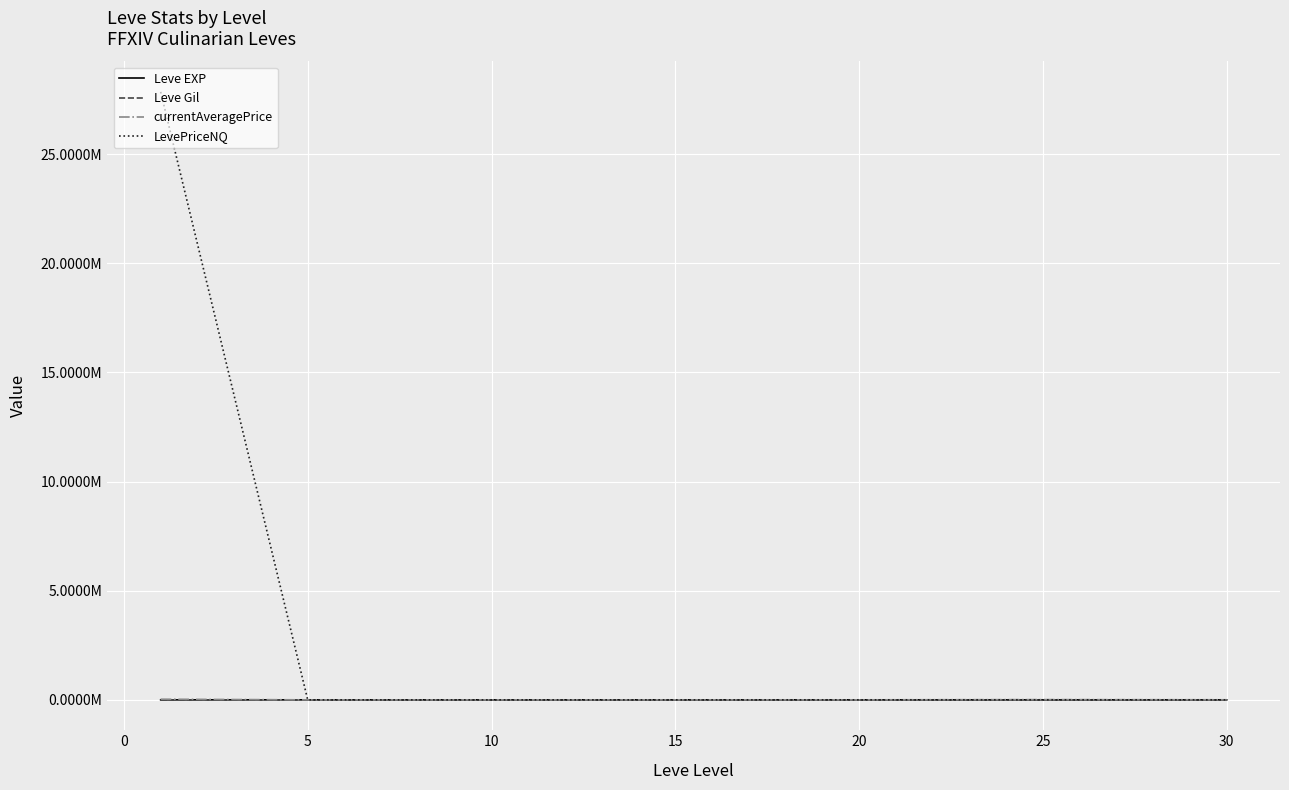

How many interior local peaks does the LevePriceNQ series have?

1